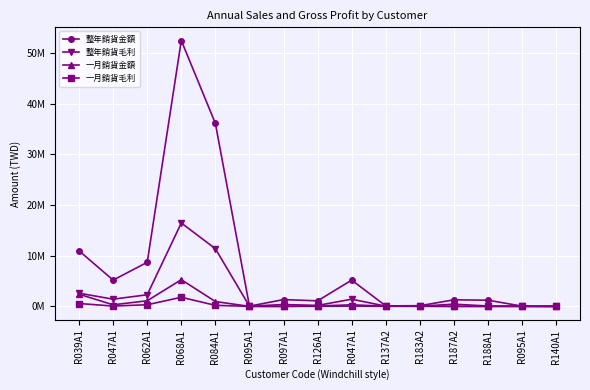

True or false: 整年銷貨毛利 has more than 1 points higher than both neighbors.

True